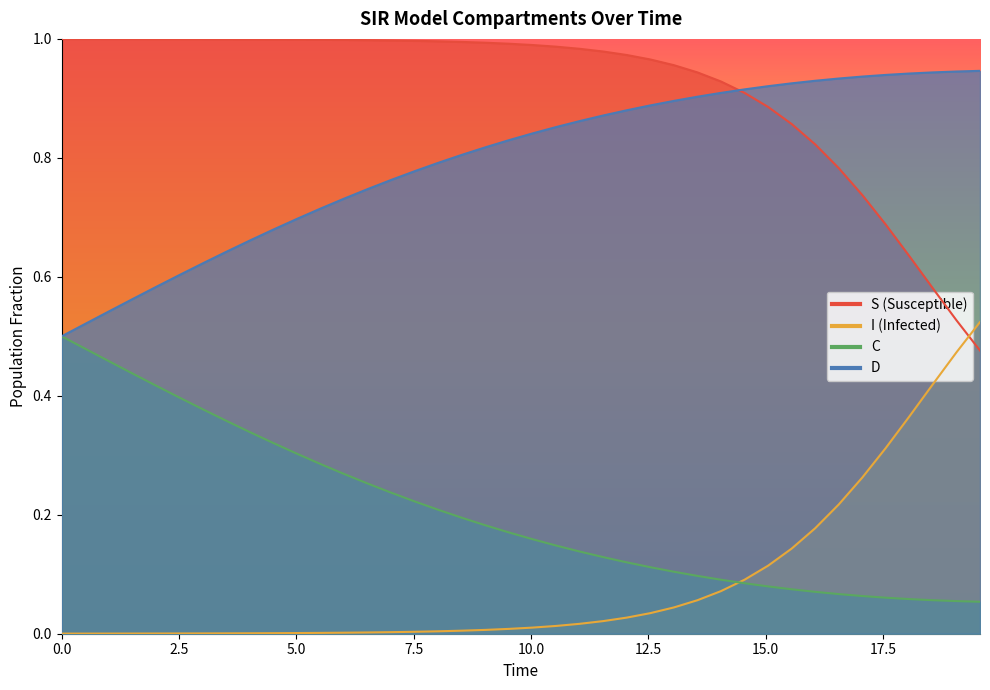

What is the value of the C_line point at the 11th from the left?

0.3